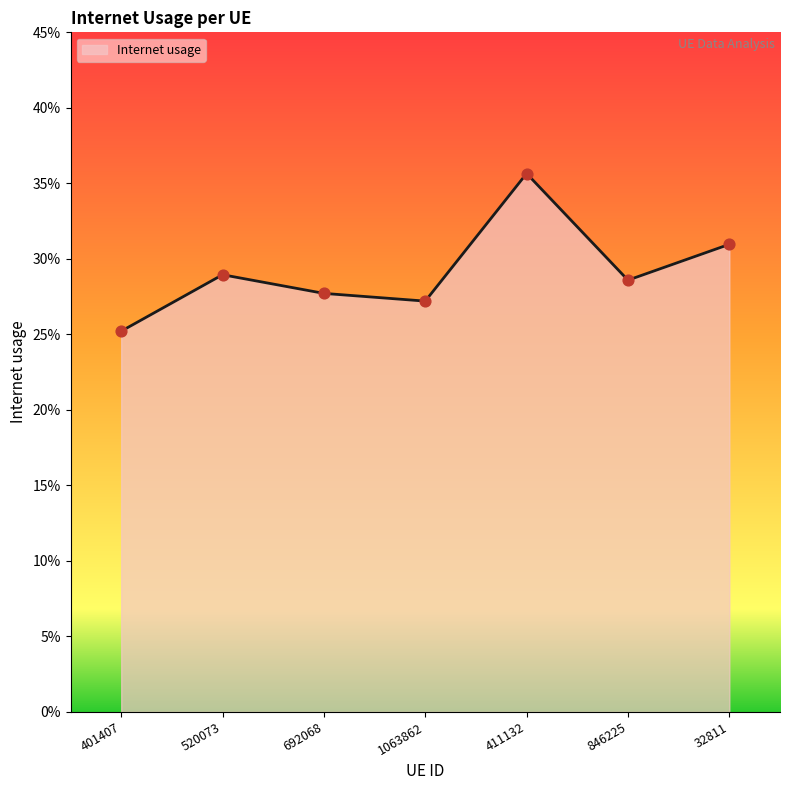

Which has a higher value, 411132 or 520073?

411132